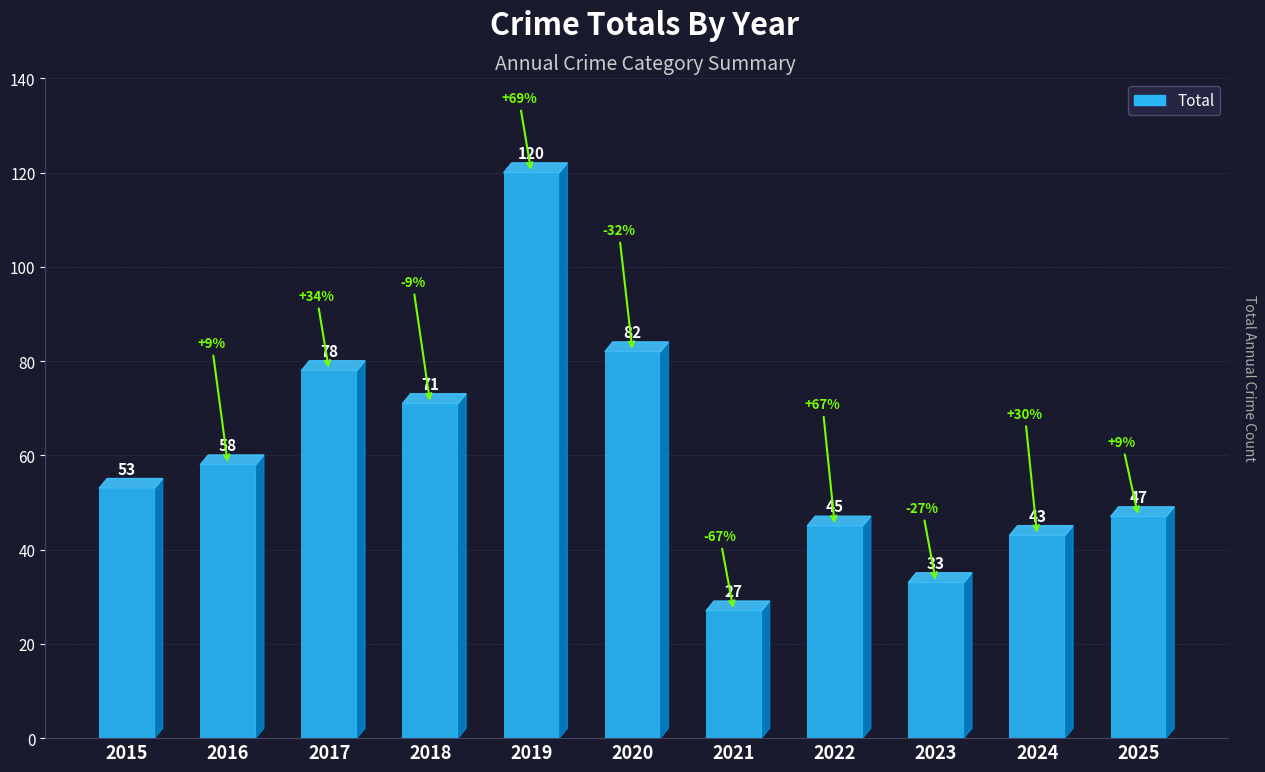

What is the value of the 6th bar from the left?

82